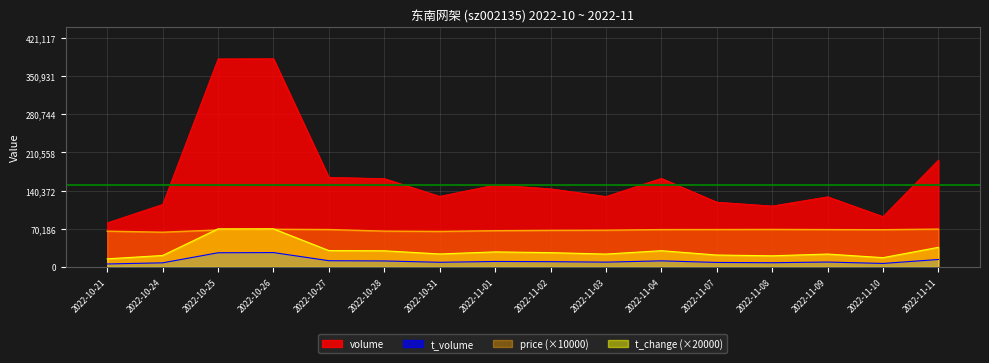

Which label corresponds to the largest value in the chart?

2022-10-26